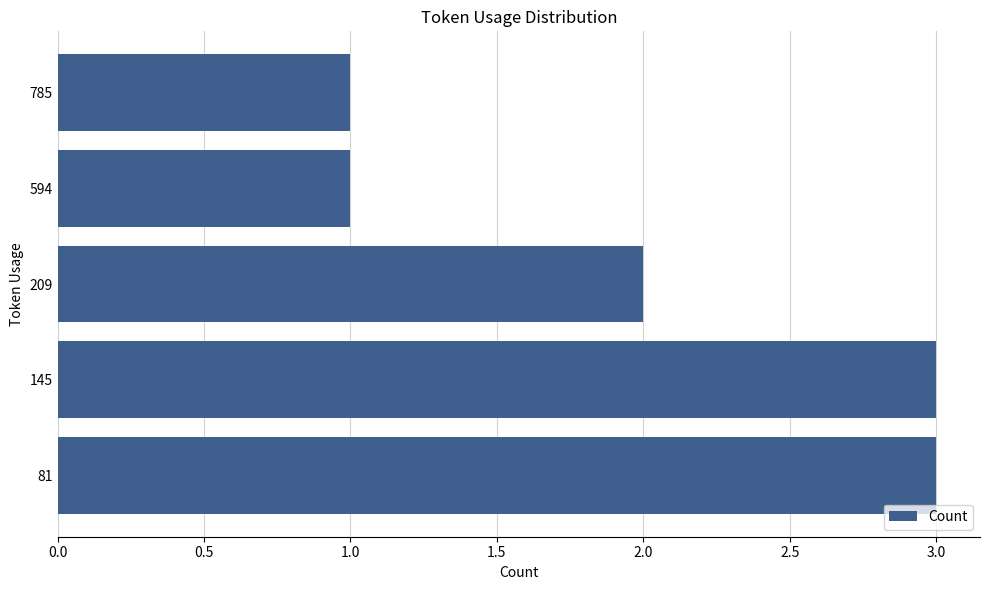

What is the sum of the values at 81 and 594?

4